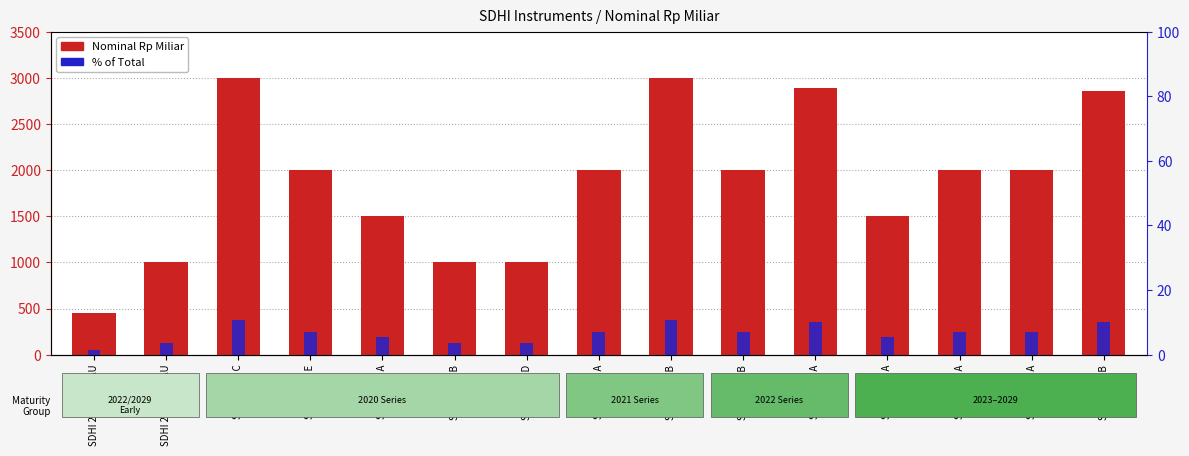

What is the maximum value for Nominal Rp Miliar?

3000.0